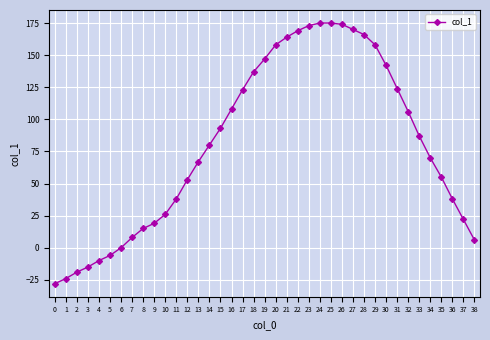

Approximately how many times larger is the value at 30 compared to 11?

3.7